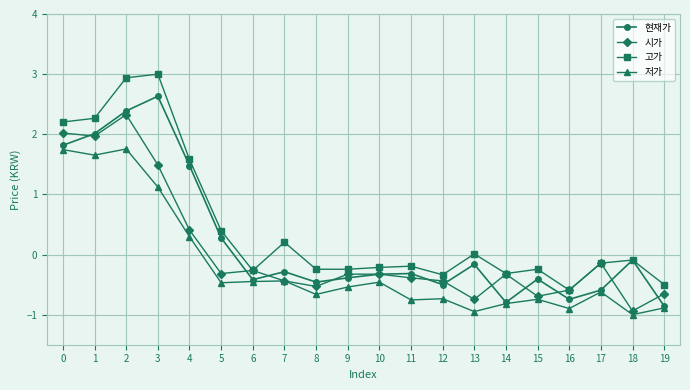

What value does the 시가 series have at 11?

-0.4